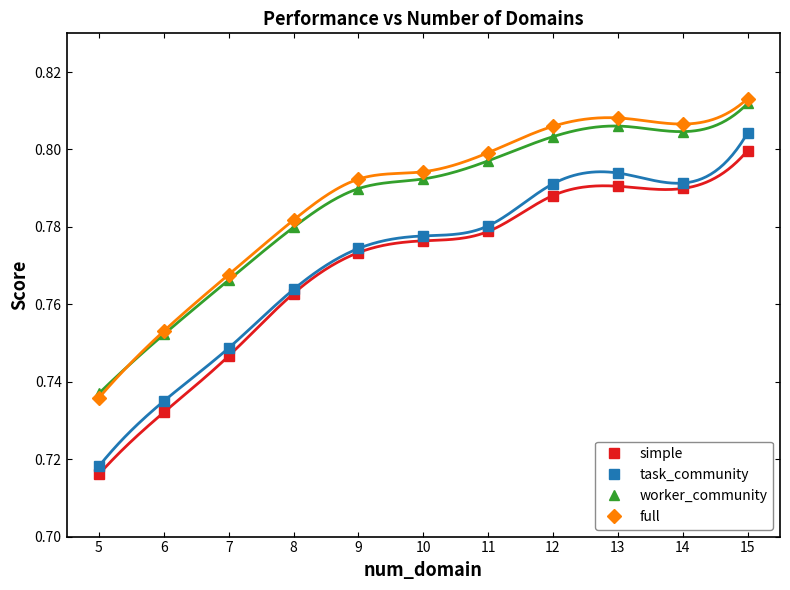

At which category does task_community reach its first local peak?

13